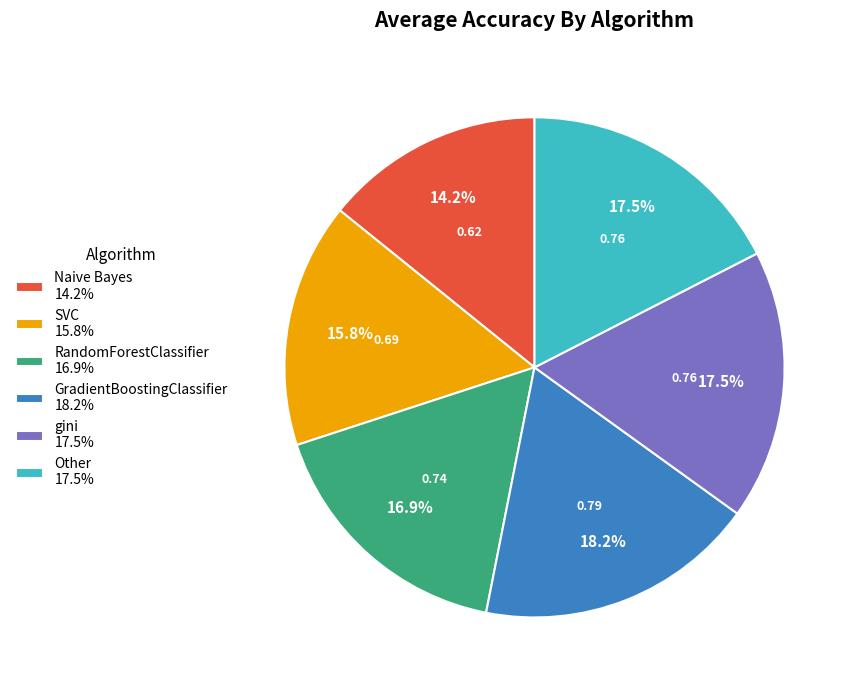

How many slices are in this pie chart?

6